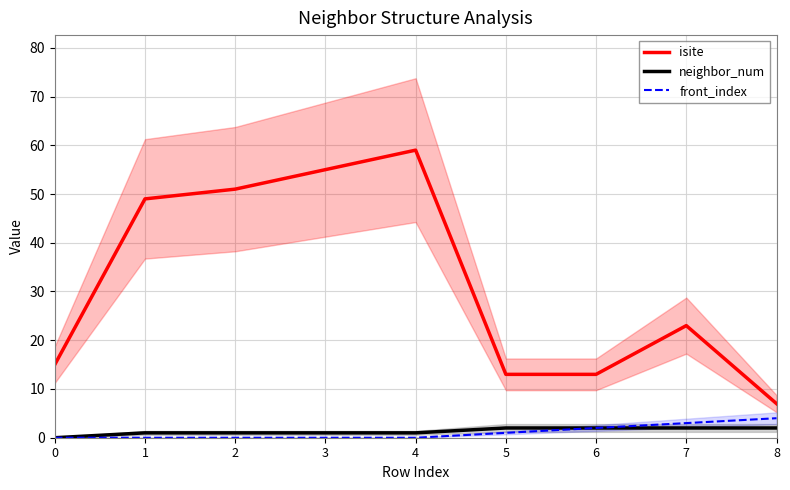

Is this an area chart (filled region under the line)?

No